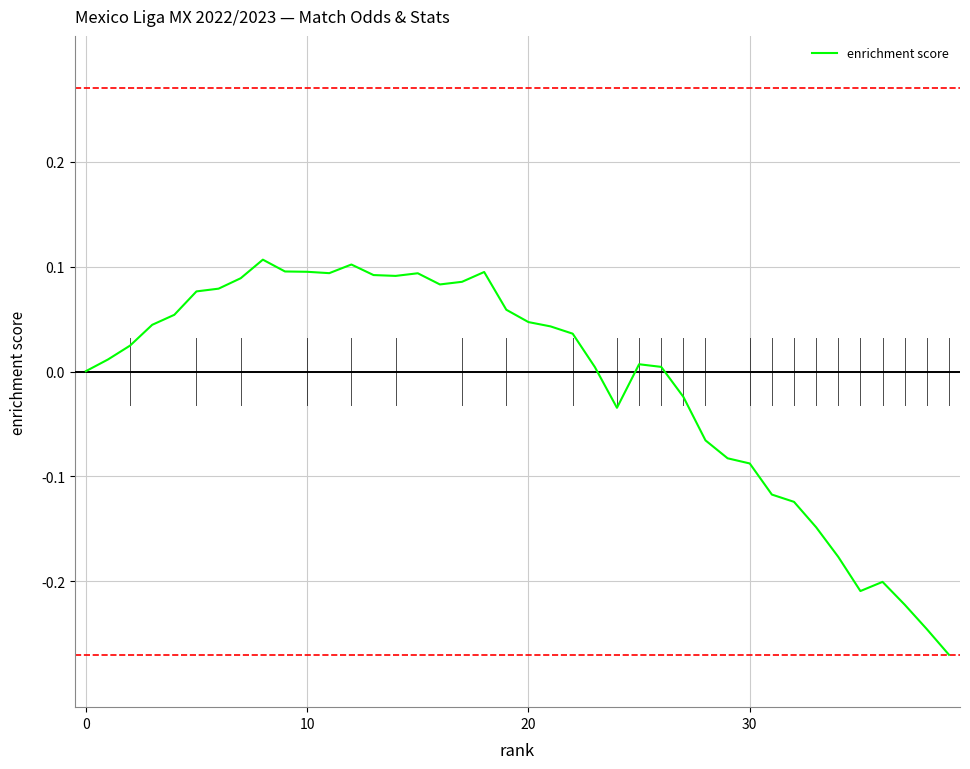

What is the difference between the maximum and minimum values?

0.4